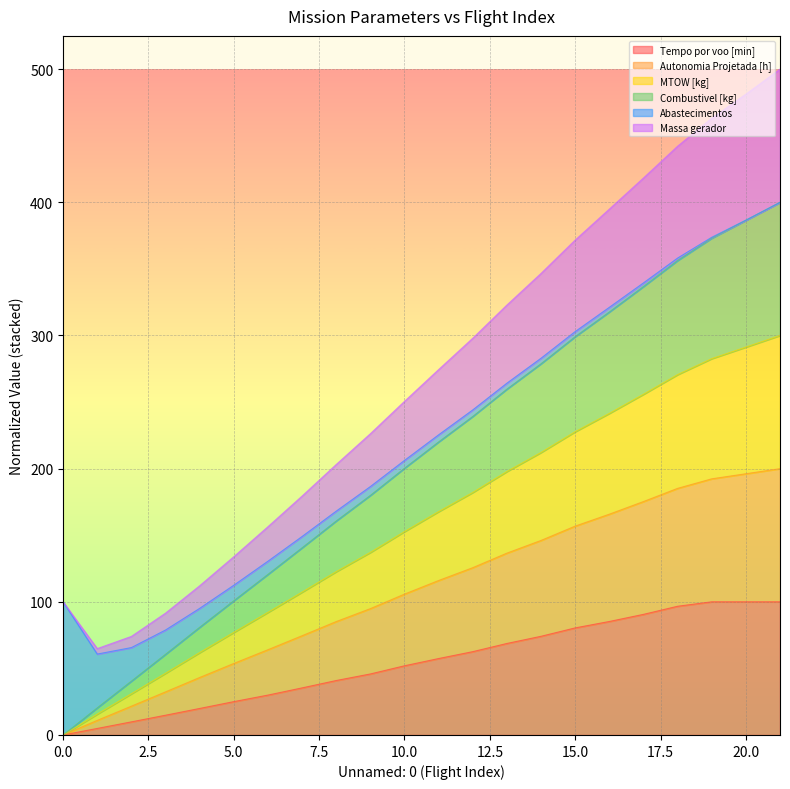

Between 13 and 21, which series saw the biggest shift?

Massa gerador